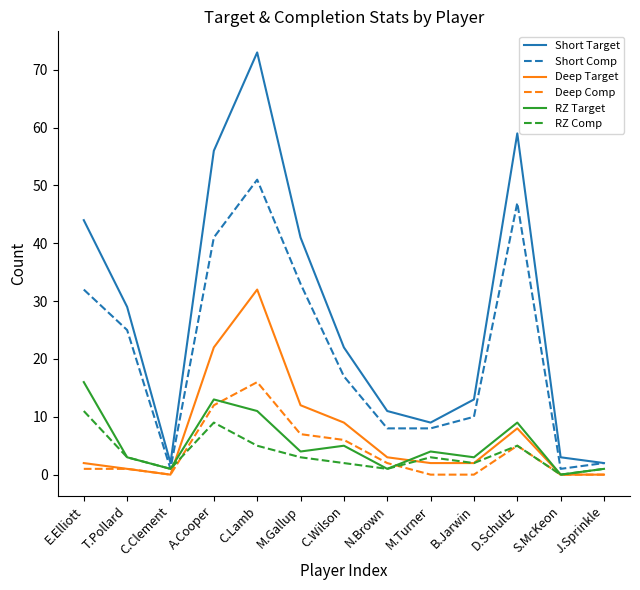

True or false: Short Comp has more than 0 points higher than both neighbors.

True